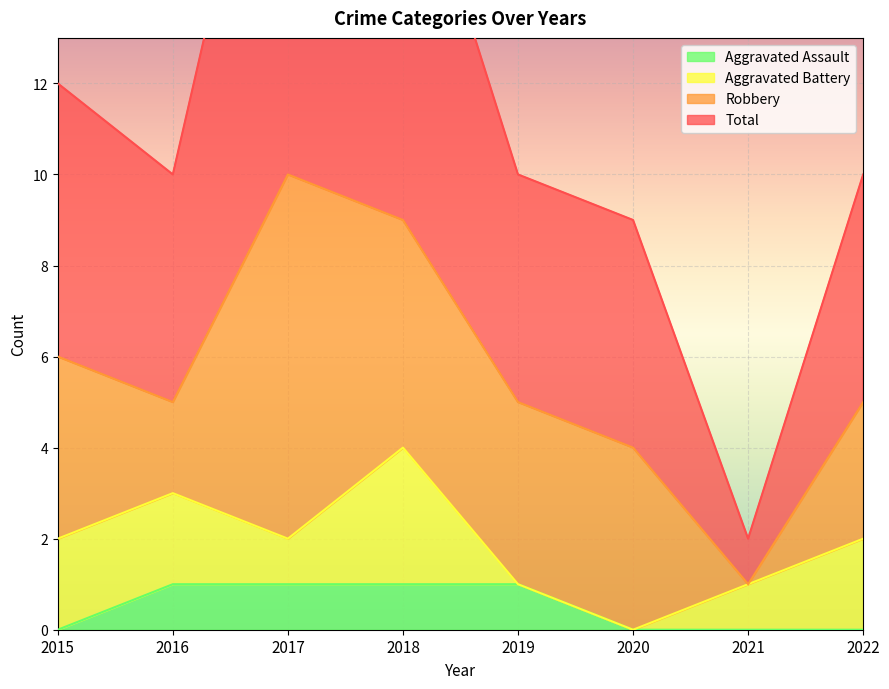

At which category does Total reach its first local peak?

2017